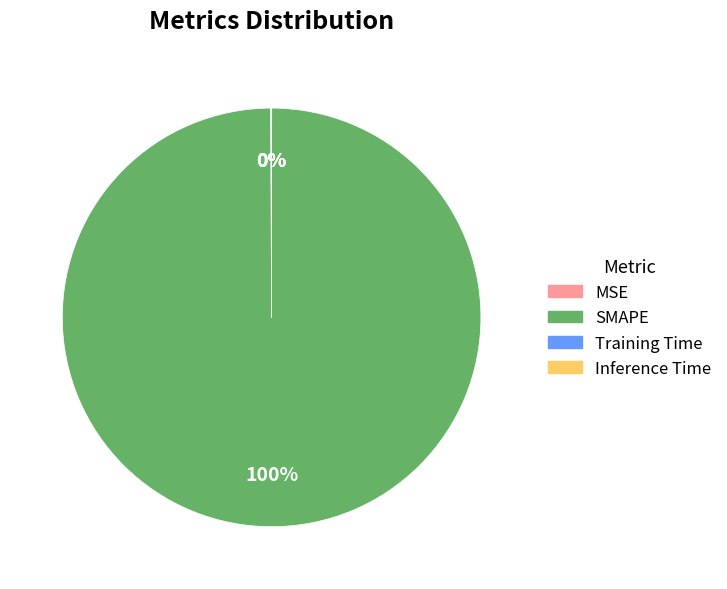

To the nearest percent, what is the average slice percentage?

25%